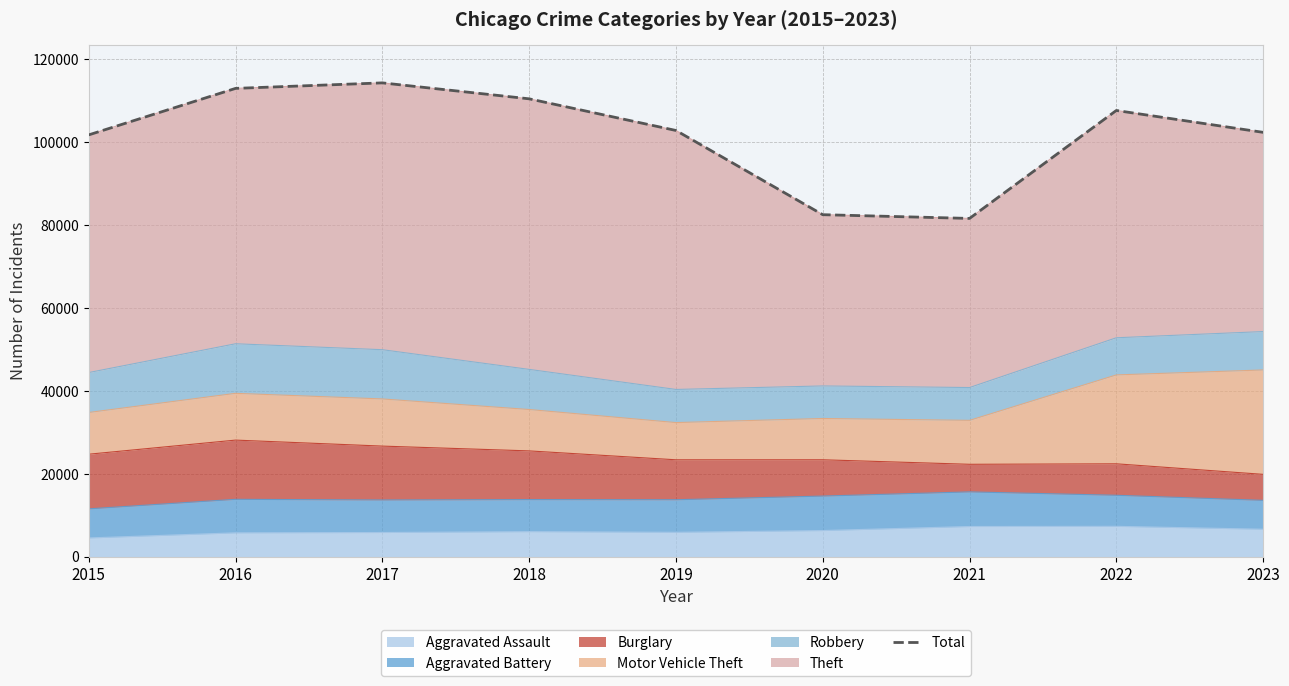

Which has a higher value, 2015 or 2016?

2016